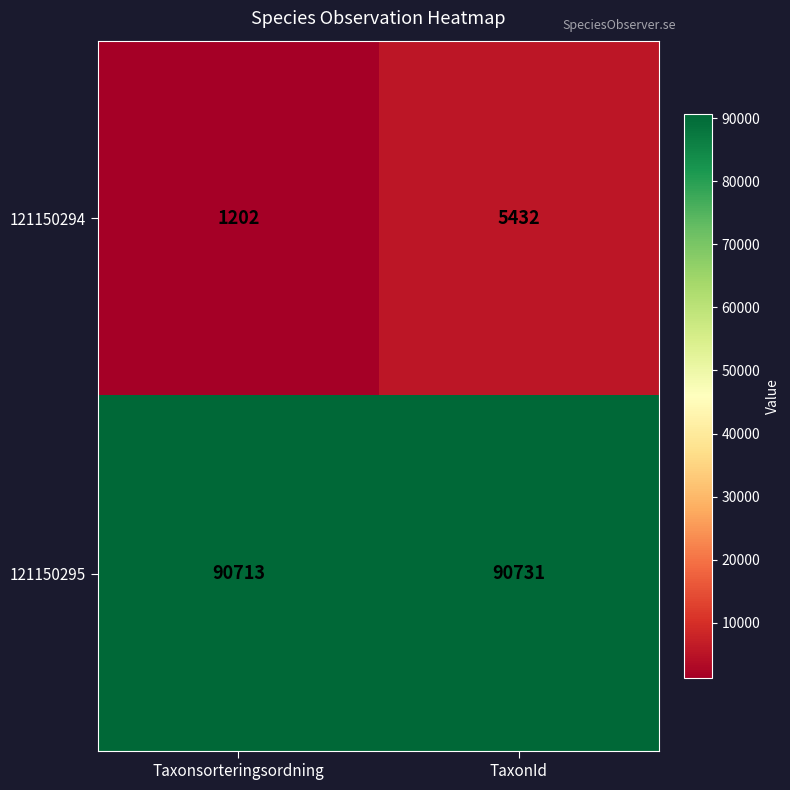

Which category has the highest value in the 121150294 series?

TaxonId